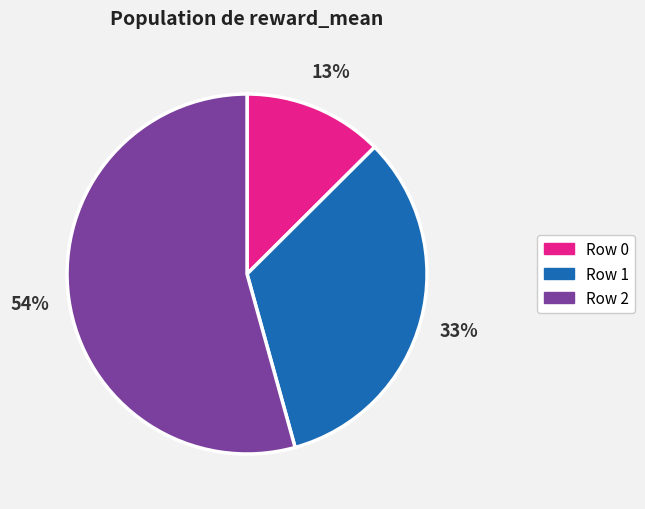

Which category has the biggest portion of the pie?

Row 2